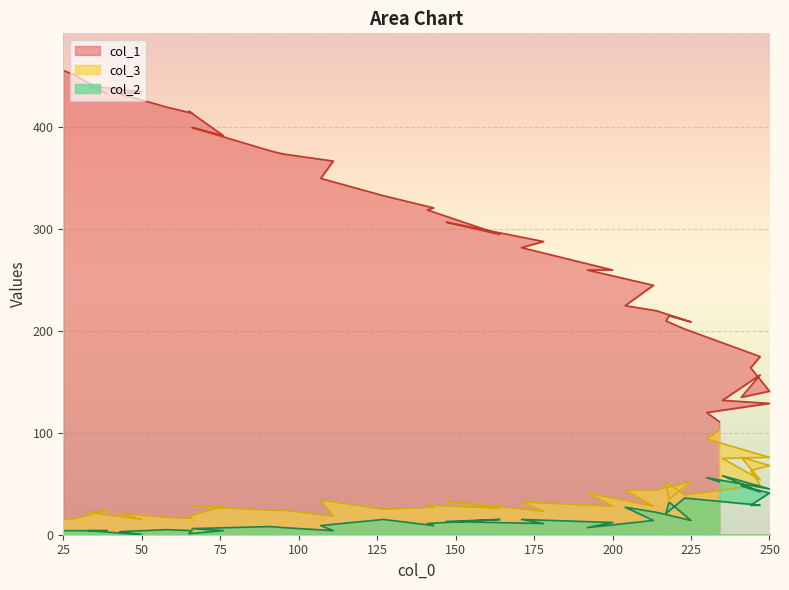

What is the highest value of the col_3 series?

103